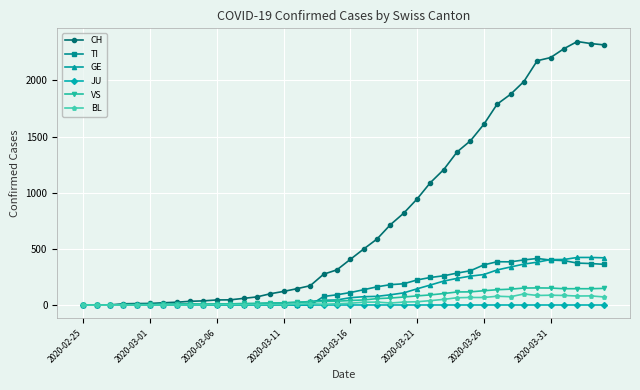

What is the maximum value shown in the chart?

2345